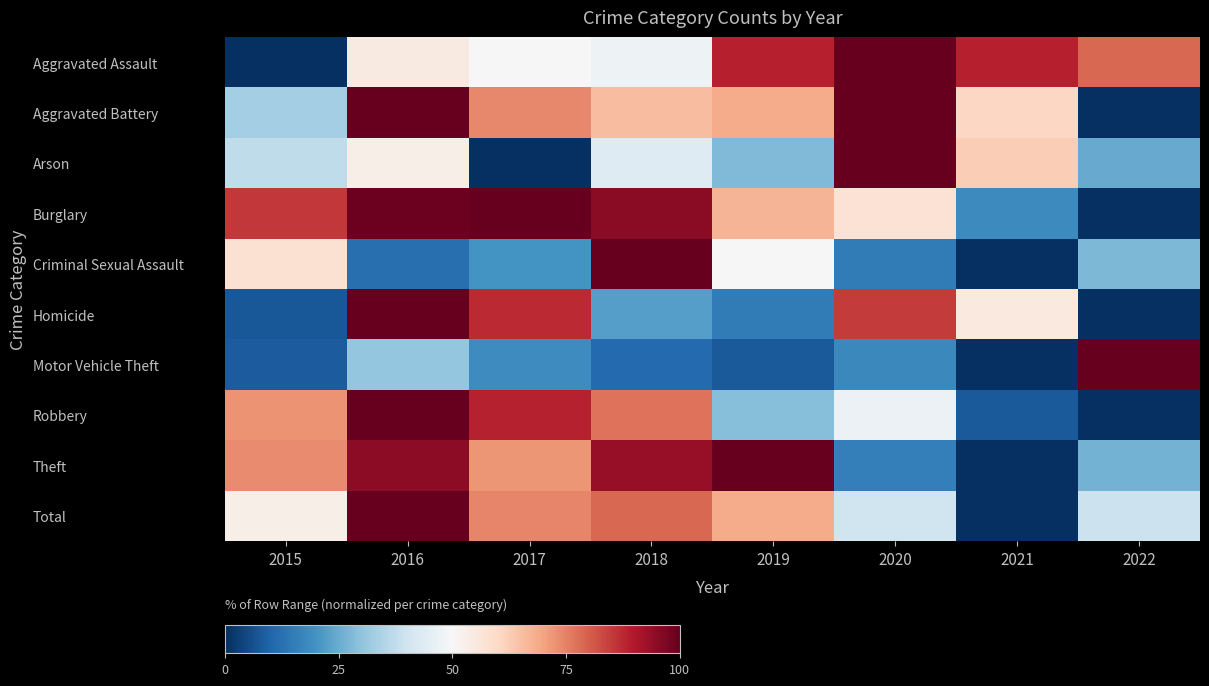

List the labels in order of Aggravated Battery value, smallest first.

2022, 2015, 2021, 2018, 2019, 2017, 2016, 2020